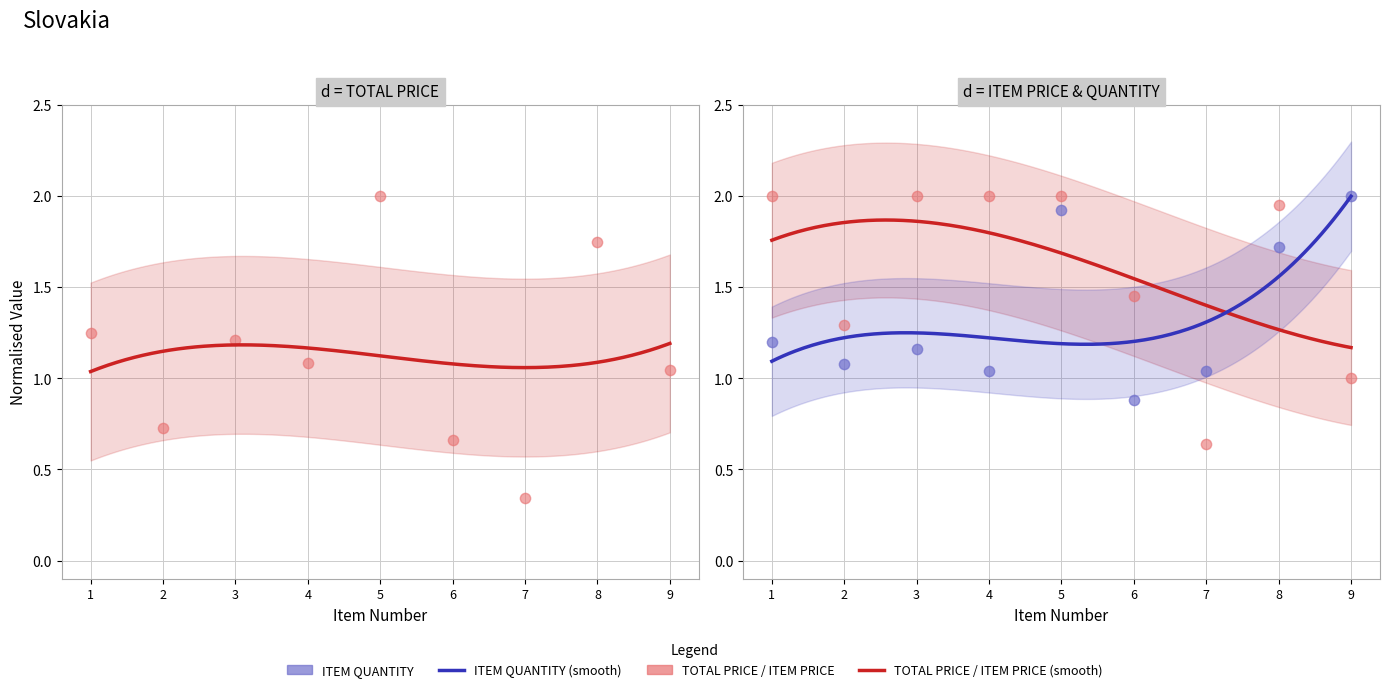

Is the value of TOTAL PRICE at 3 greater than the value of ITEM PRICE at 4?

No